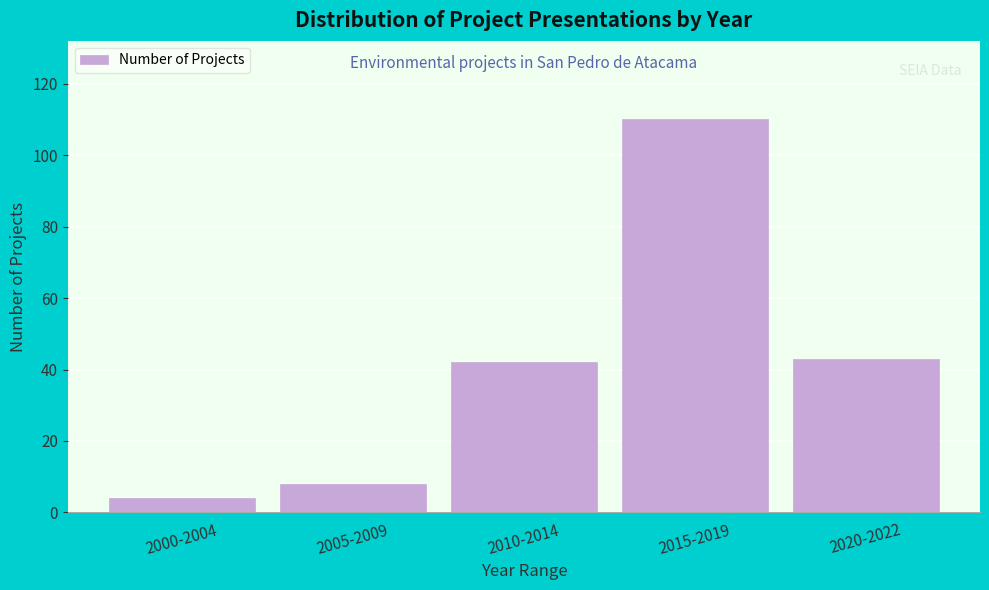

Reading left to right, transcribe all the data shown in this chart.

2000-2004=4	2005-2009=8	2010-2014=42	2015-2019=110	2020-2022=43